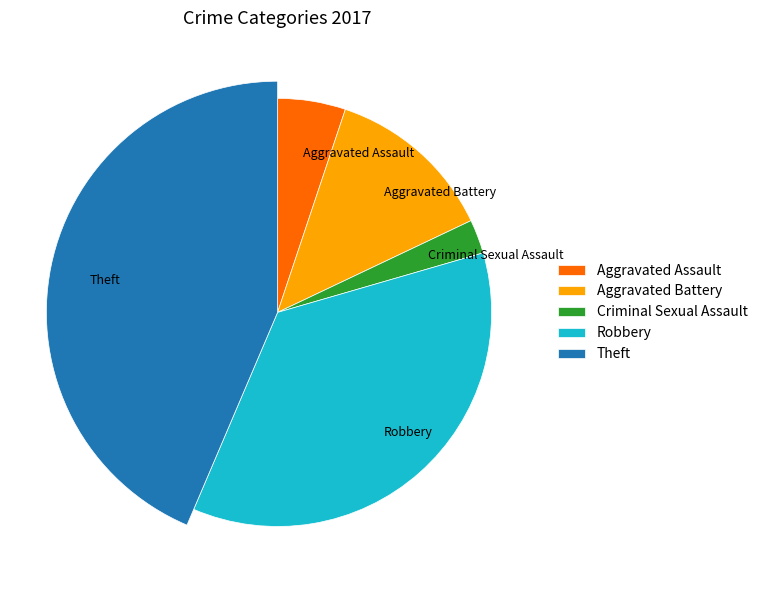

Does Aggravated Battery account for over 50% of the chart?

No